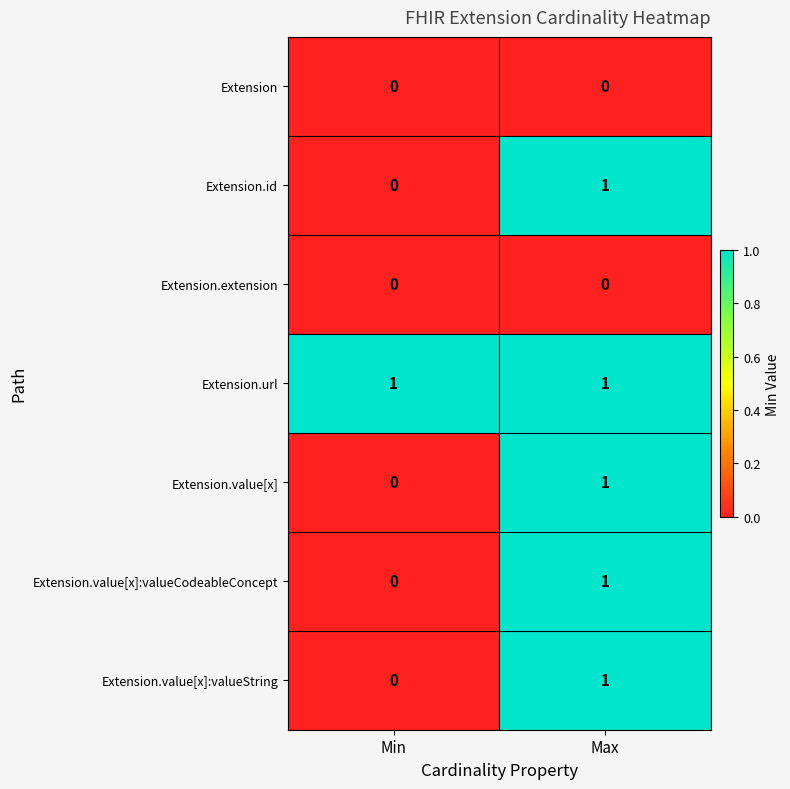

The Extension.value[x] series shows 1 at Max. True or false?

True